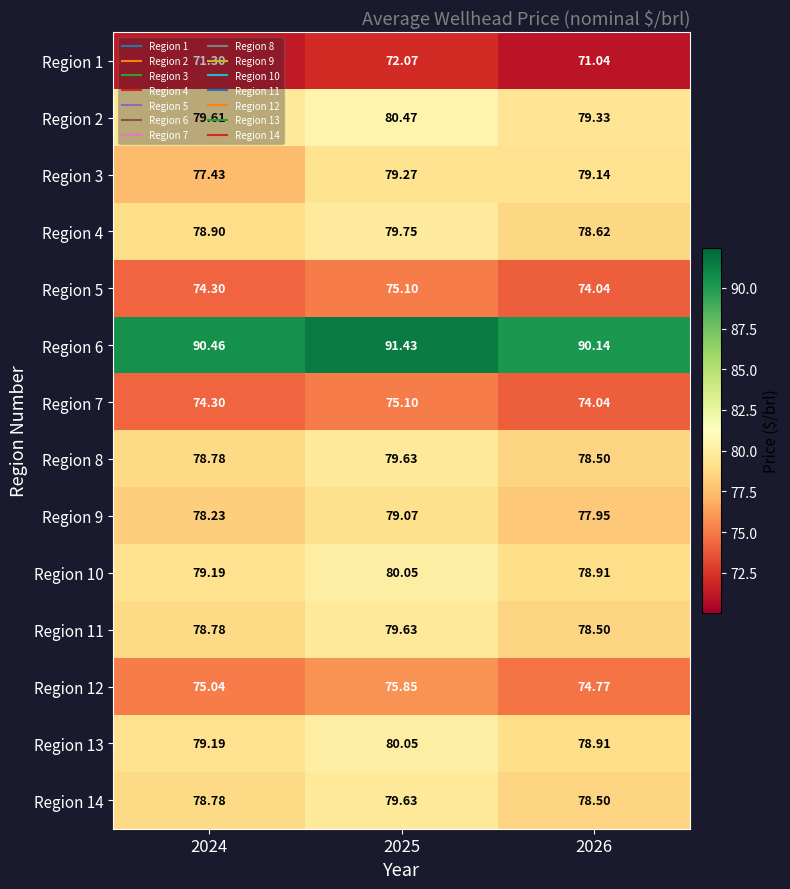

Is the value of Region 6 at 2024 greater than the value of Region 2 at 2025?

Yes